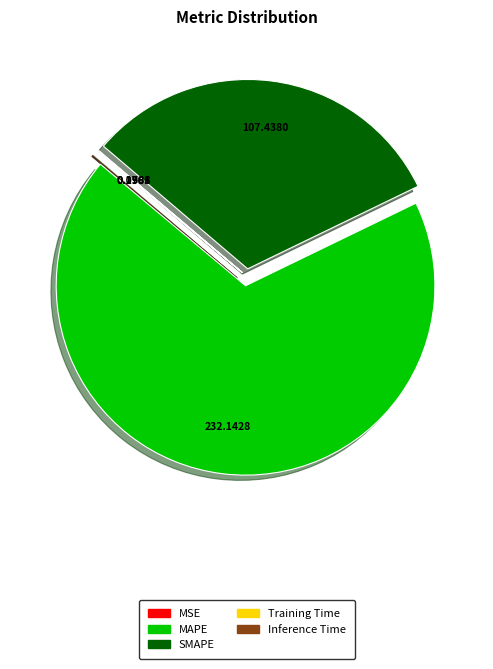

What is the largest slice in the pie chart?

MAPE